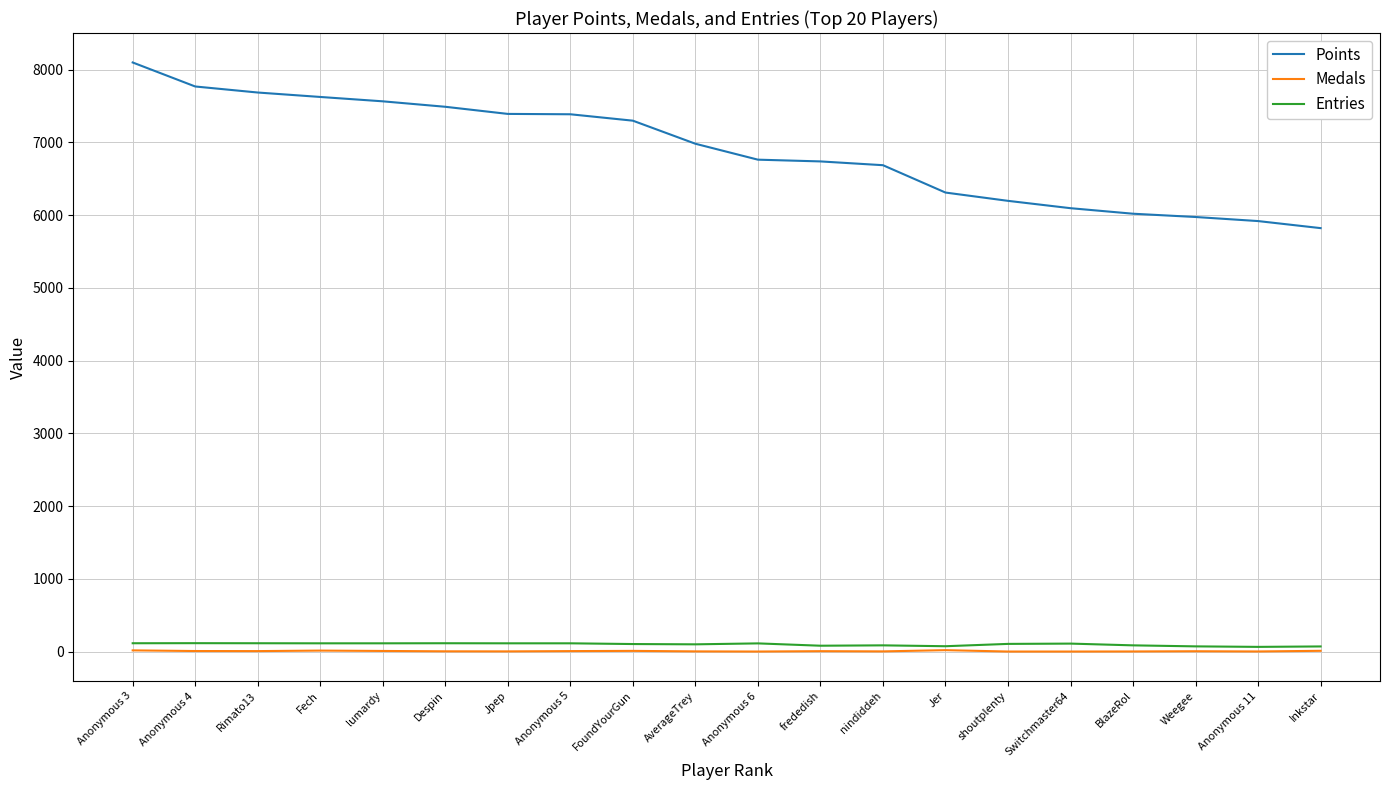

Which series has the largest total across all categories?

Points